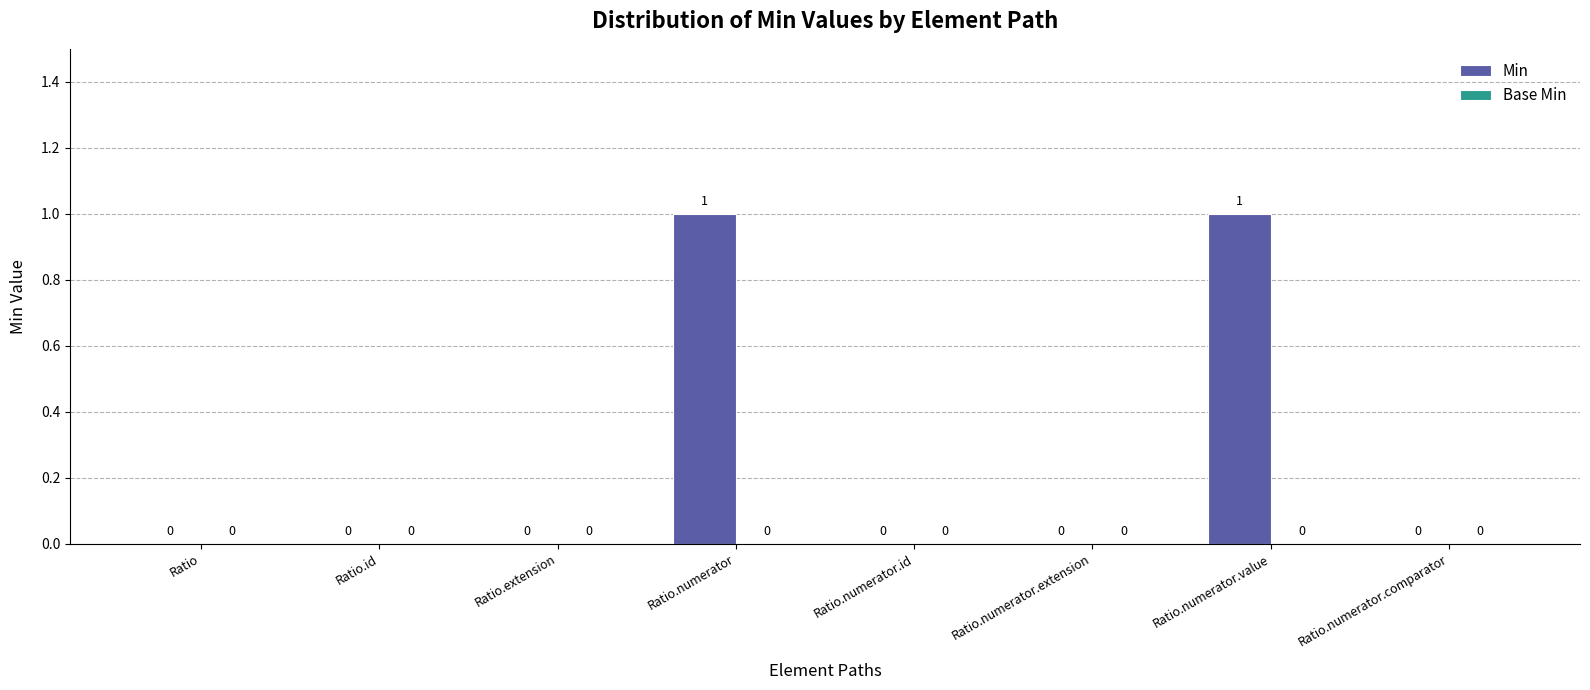

The value at Ratio.numerator.comparator is 1. True or false?

False